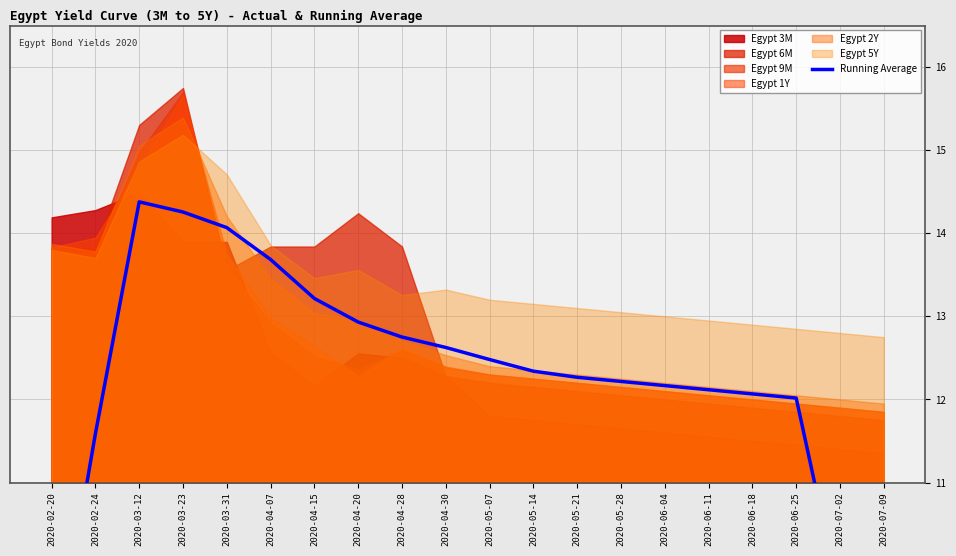

Reading right to left, extract all data points from this chart.

7.2	9.6	12.0	12.1	12.1	12.2	12.2	12.3	12.3	12.5	12.6	12.8	12.9	13.2	13.7	14.1	14.3	14.4	11.6	8.5